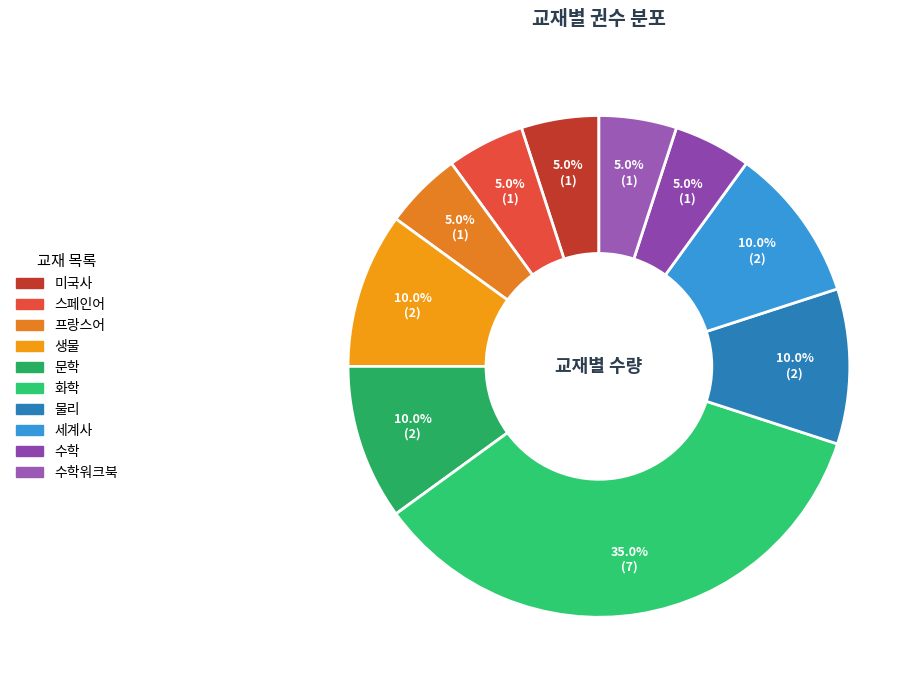

Count the number of slices in the pie.

10